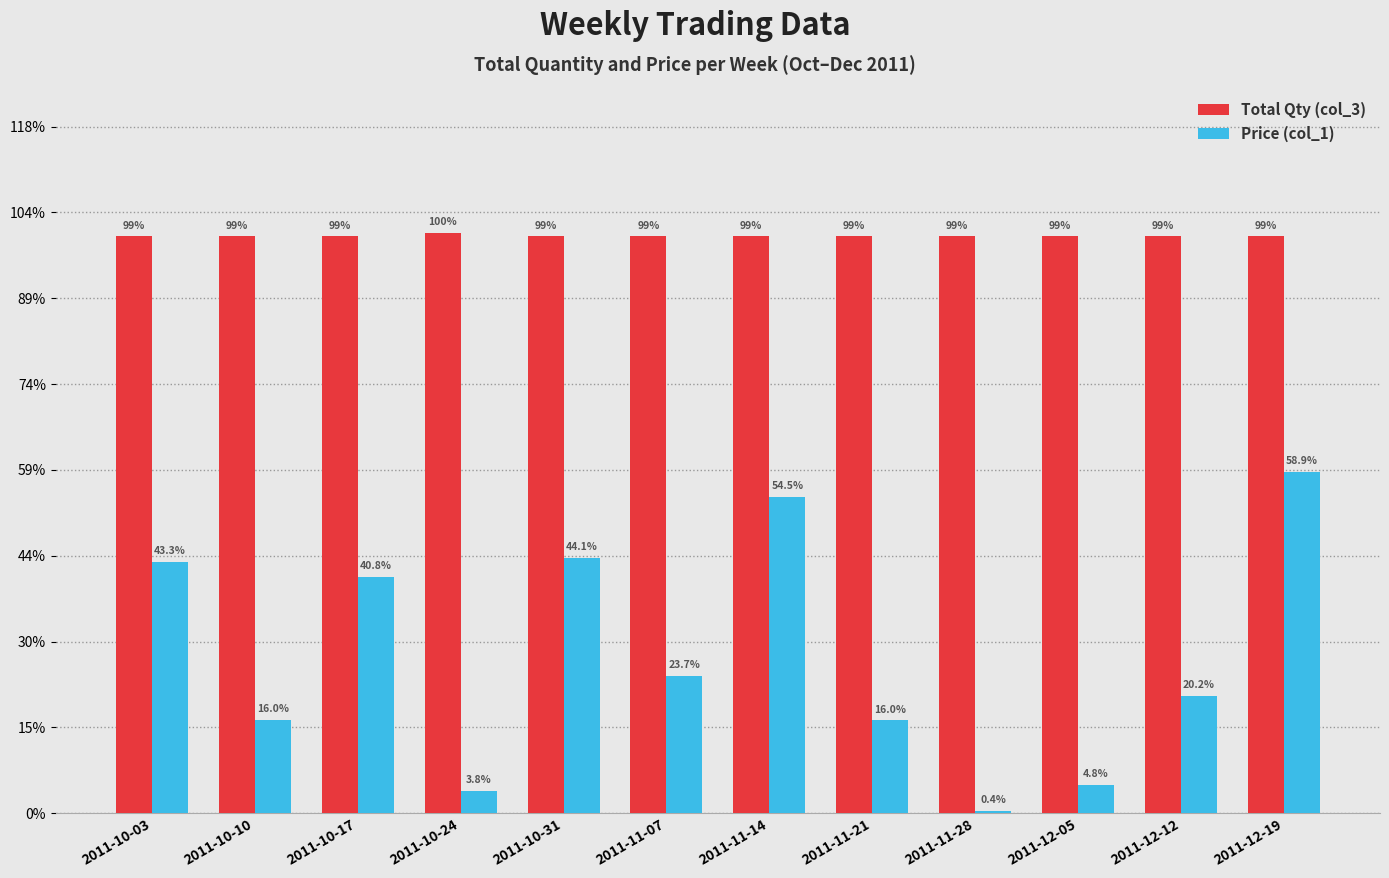

Is it true that Total Qty (col_3) equals 168.0 at 2011-10-03?

True